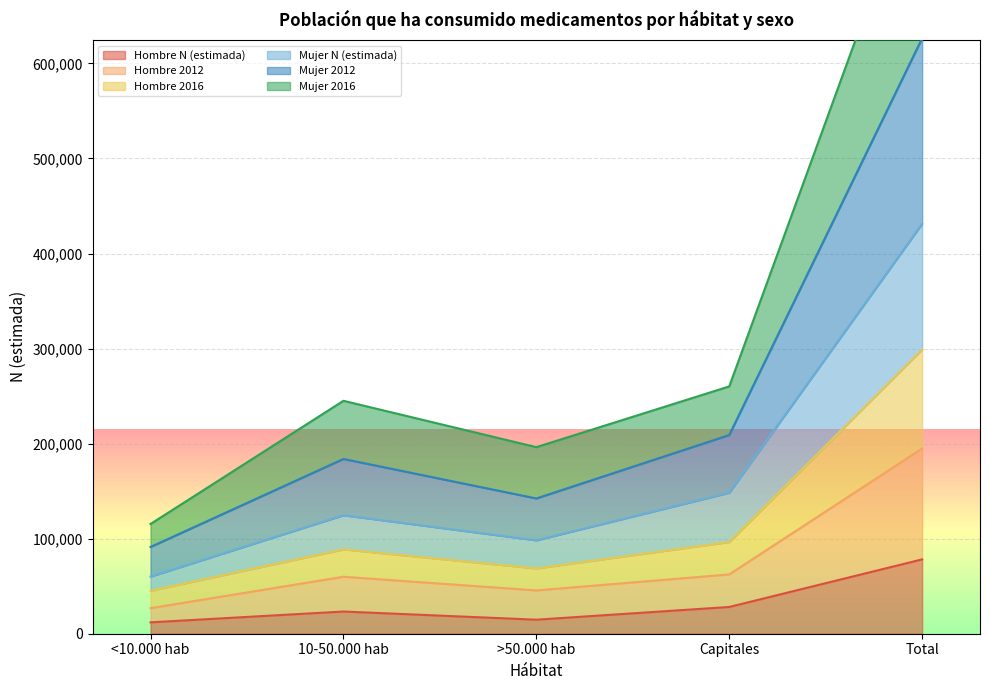

True or false: Hombre 2016 and Hombre N (estimada) intersect in this chart.

False